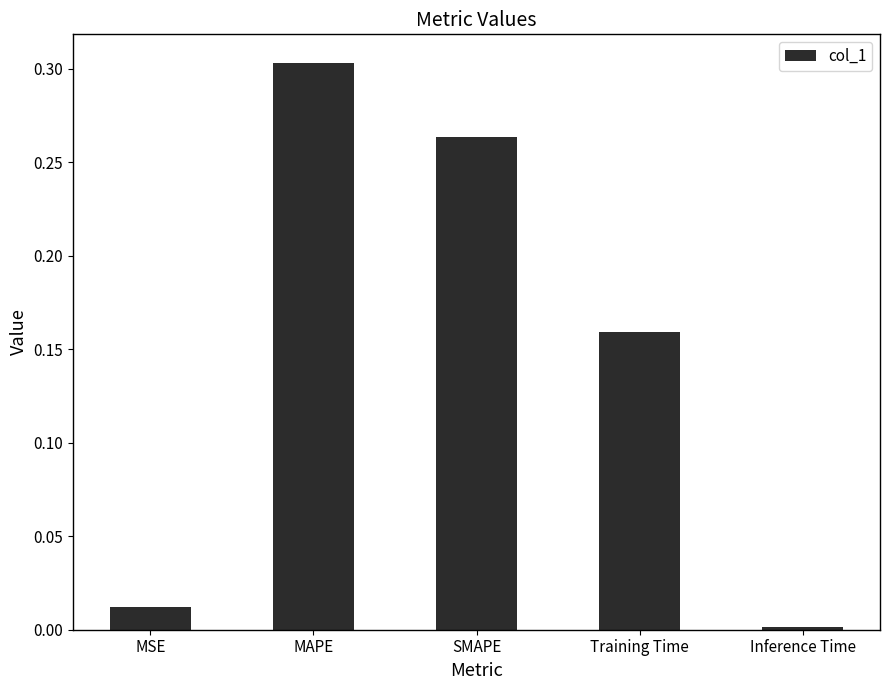

How many bars are there in total?

5